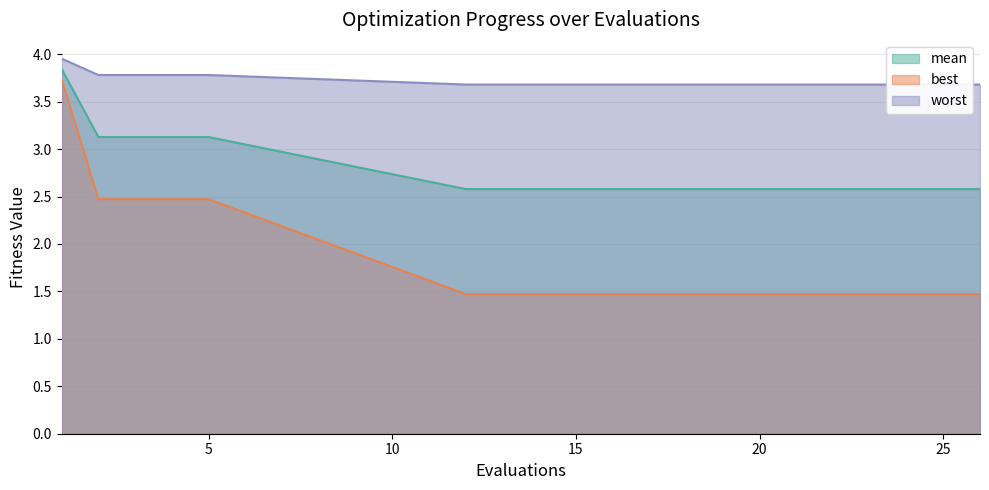

What is the value of the worst point at the 4th from the left?

3.8